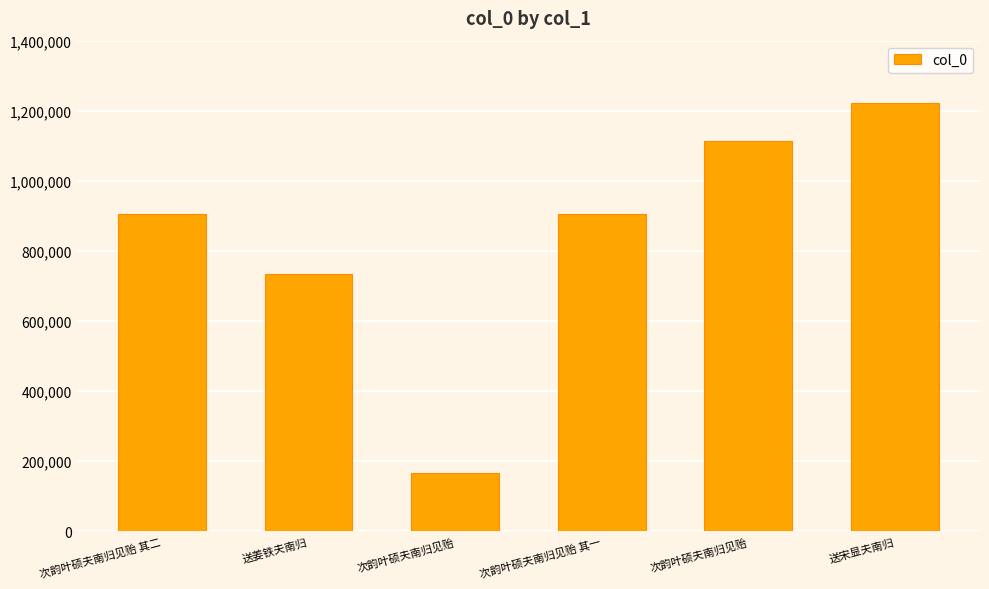

What is the sum of all values?

5049649